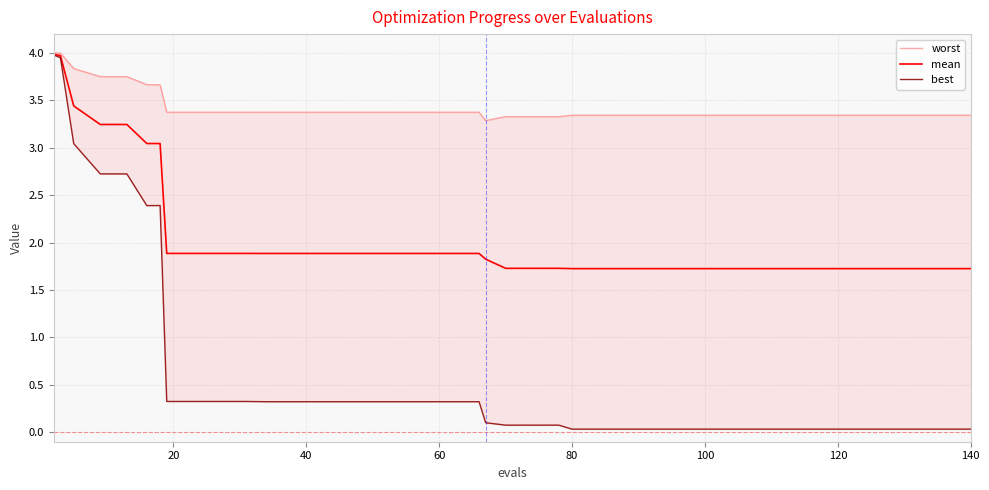

Which series has the largest range (max minus min)?

best